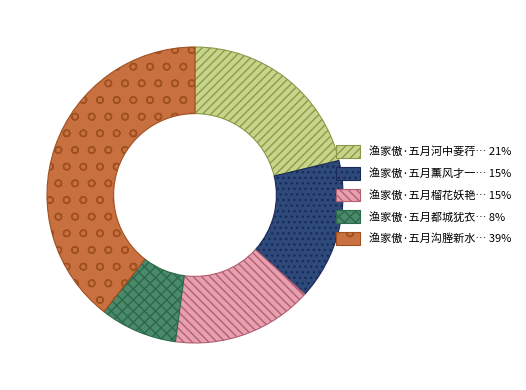

Does any single category account for the majority?

No